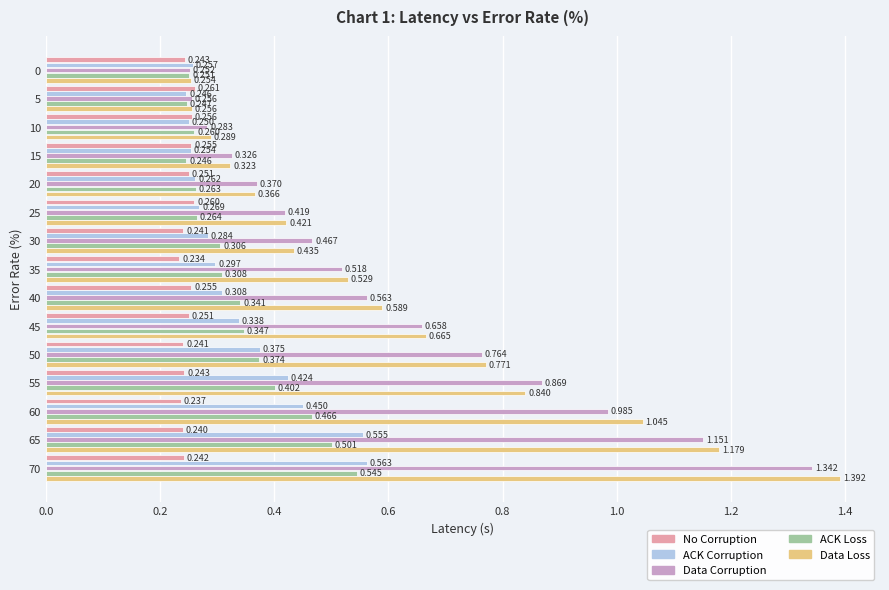

At 15, list the series in order from smallest to largest.

ACK Loss, ACK Corruption, No Corruption, Data Loss, Data Corruption